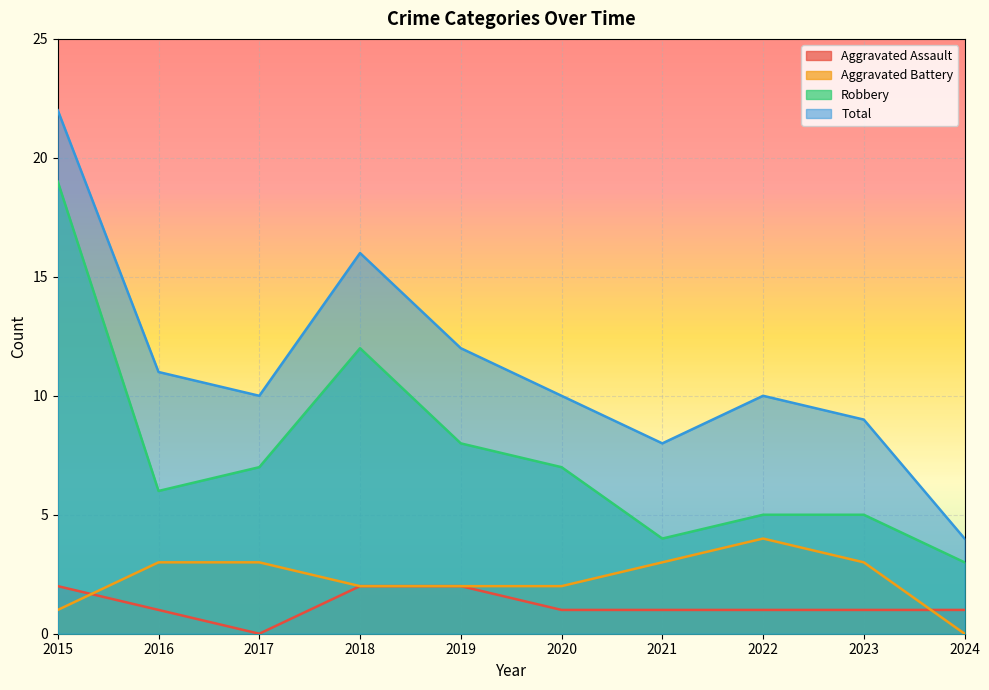

What is the lowest value of the Total series?

4